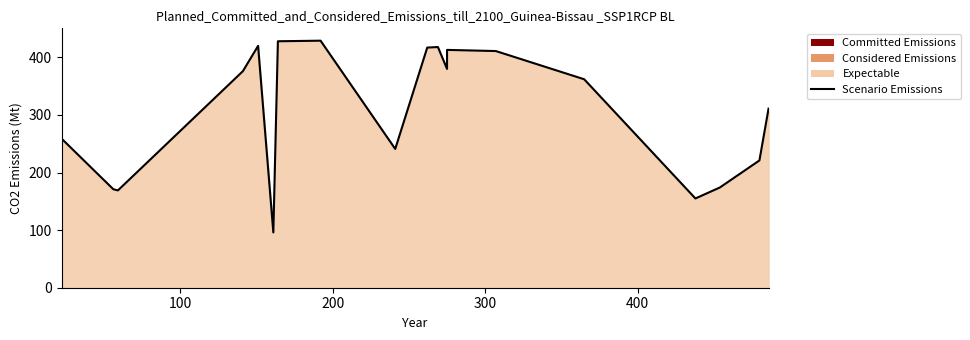

How many data points are above 362?

9